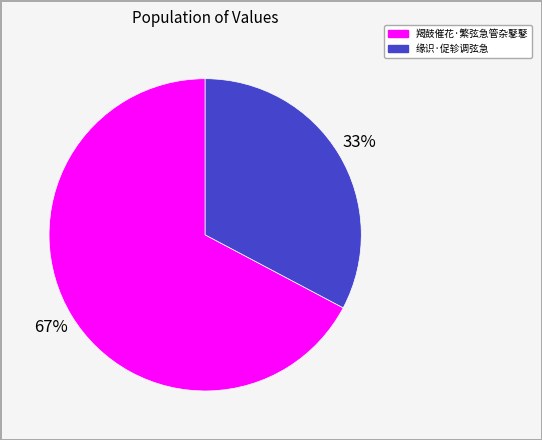

Which category accounts for the majority?

羯鼓催花·繁弦急管杂鼕鼕